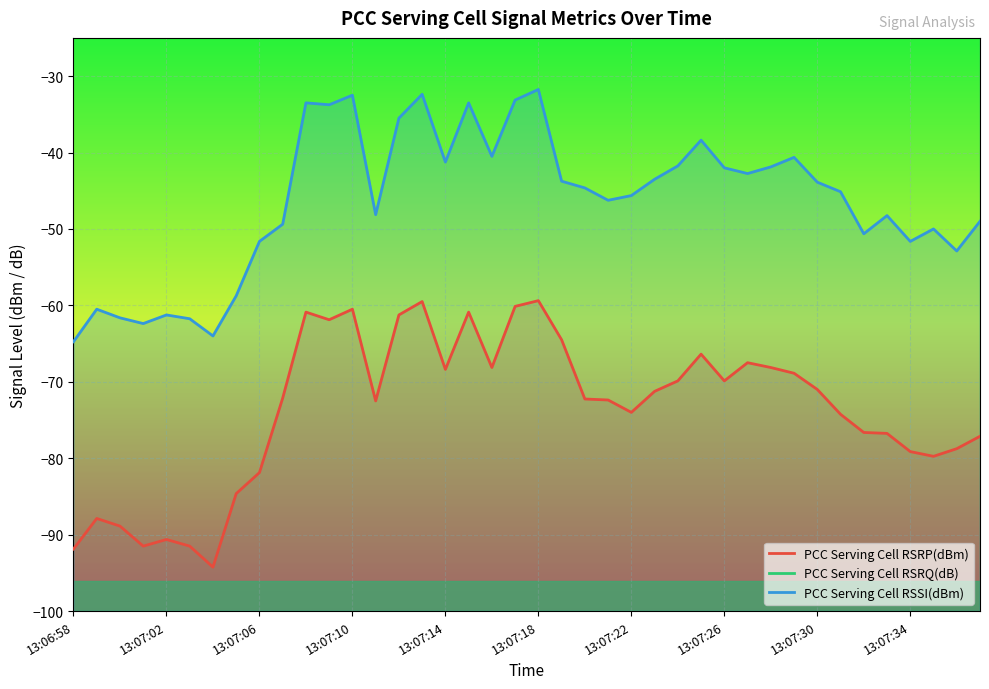

Reading left to right, list all the values displayed in this chart.

PCC Serving Cell RSRP(dBm): -91.9	-87.9	-88.9	-91.5	-90.6	-91.5	-94.2	-84.6	-81.9	-72.1	-60.9	-61.9	-60.5	-72.5	-61.2	-59.5	-68.4	-60.9	-68.1	-60.1	-59.4	-64.5	-72.2	-72.4	-74.0	-71.2	-69.9	-66.4	-69.9	-67.5	-68.1	-68.9	-71.0	-74.2	-76.6	-76.8	-79.1	-79.8	-78.8	-77.1
PCC Serving Cell RSRQ(dB): -8.0	-7.4	-7.2	-9.1	-9.4	-9.8	-12.6	-8.5	-10.2	-8.1	-7.4	-8.1	-8.0	-8.4	-6.8	-7.1	-7.0	-7.2	-7.6	-7.0	-7.5	-7.0	-7.6	-7.8	-8.4	-7.8	-8.1	-8.0	-7.8	-7.6	-8.6	-8.2	-7.0	-9.1	-9.1	-8.5	-8.5	-9.9	-8.9	-8.1
PCC Serving Cell RSSI(dBm): -64.8	-60.5	-61.6	-62.4	-61.2	-61.8	-64.0	-58.8	-51.6	-49.4	-33.5	-33.8	-32.5	-48.1	-35.5	-32.4	-41.2	-33.5	-40.5	-33.1	-31.8	-43.8	-44.6	-46.2	-45.6	-43.5	-41.8	-38.4	-42.0	-42.8	-41.9	-40.6	-43.9	-45.1	-50.6	-48.2	-51.6	-50.0	-52.9	-49.0